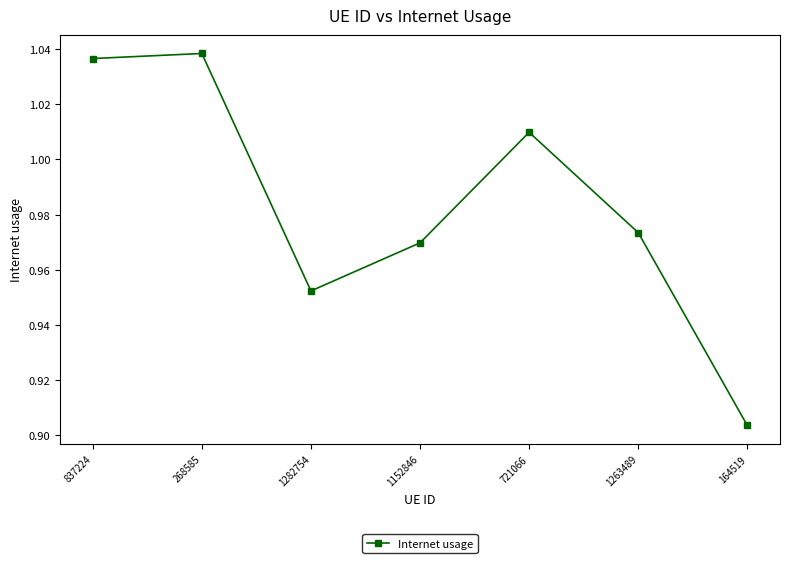

Which category has the lowest value across all series?

164519